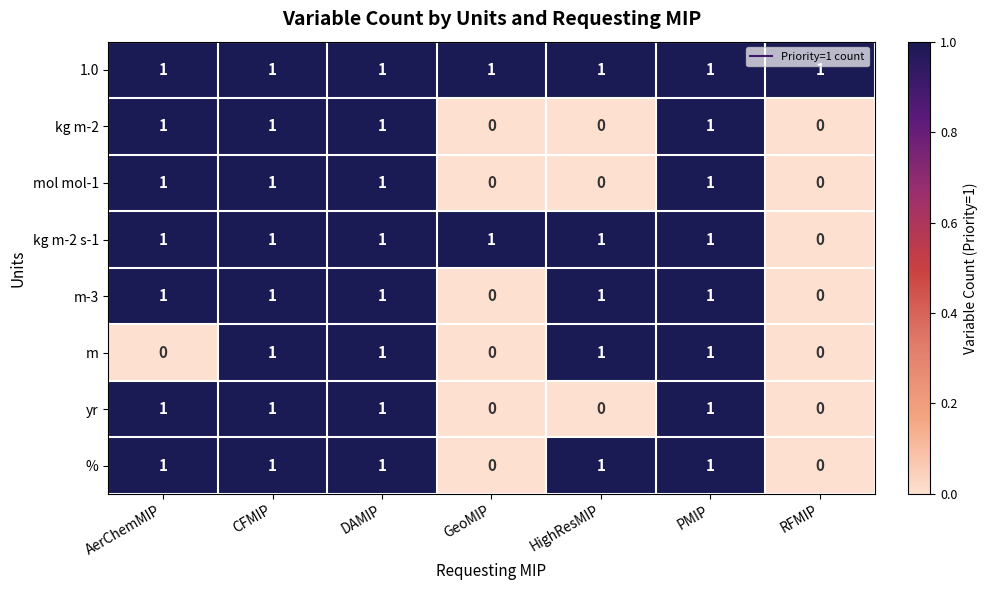

The m-3 series shows 1 at GeoMIP. True or false?

False